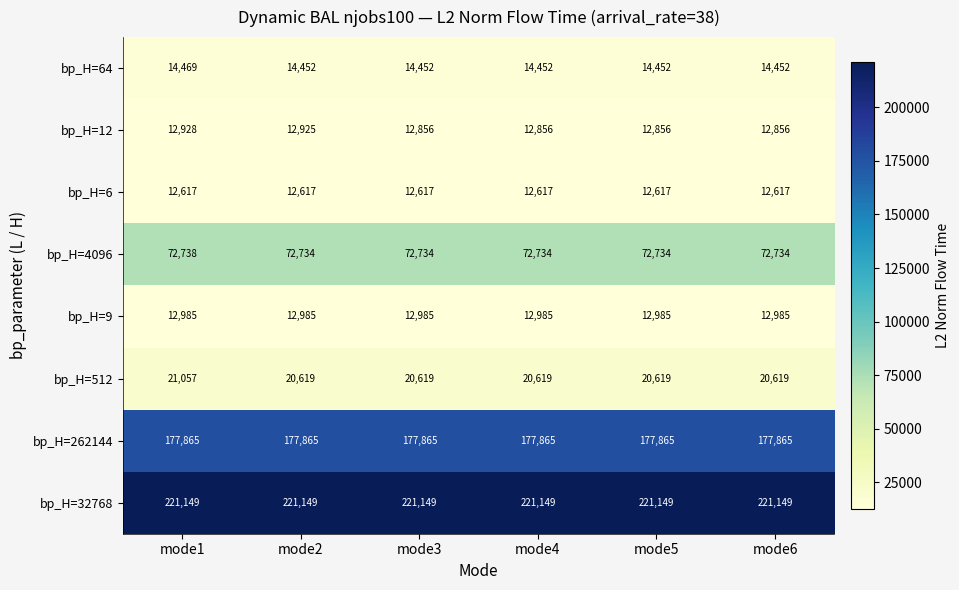

Rank the series at mode6 from lowest to highest value.

bp_H=6, bp_H=12, bp_H=9, bp_H=64, bp_H=512, bp_H=4096, bp_H=262144, bp_H=32768